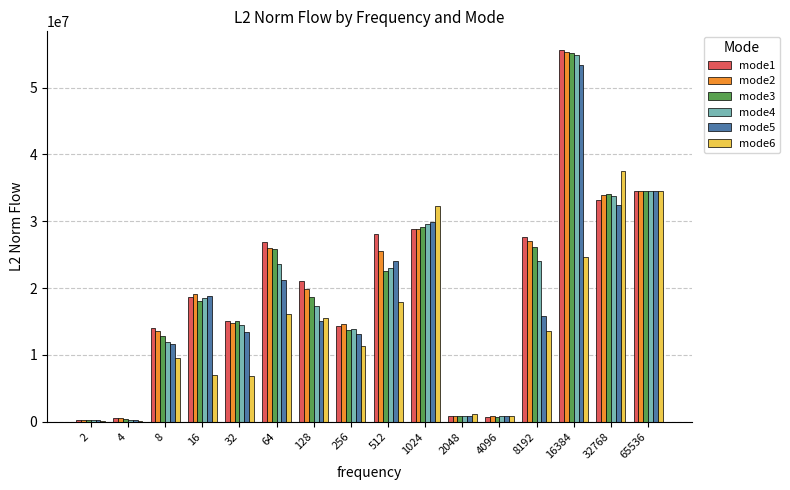

What is the maximum value for mode3?

55186531.6